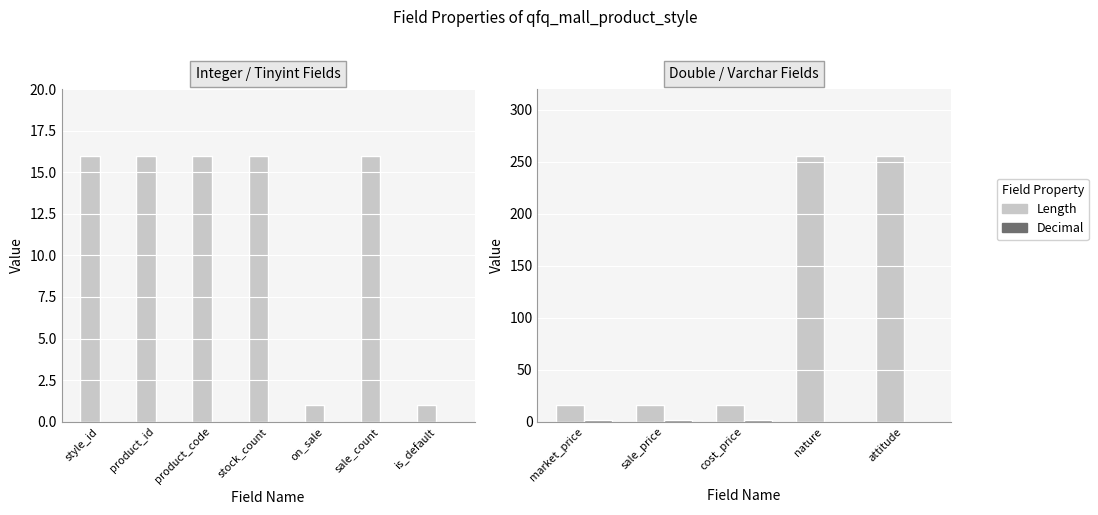

Read the Length value at market_price, to the nearest 5.

15